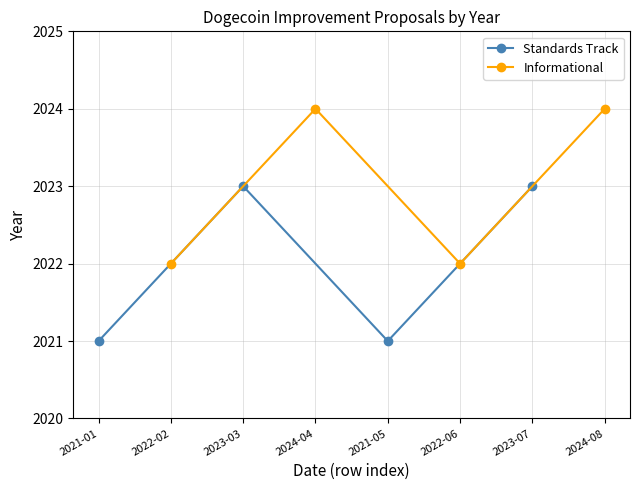

What is the maximum value for Standards Track?

2023